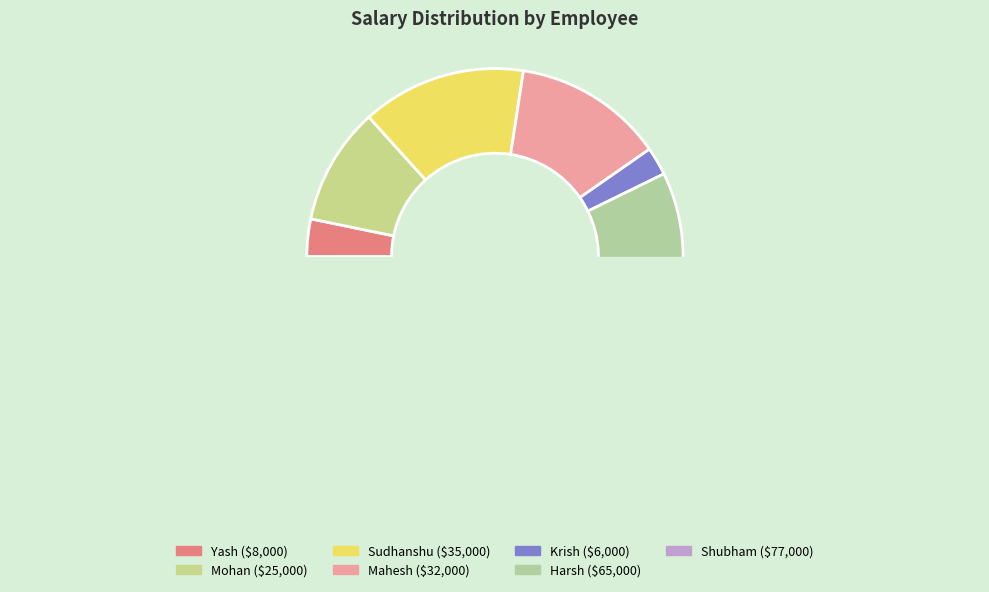

Does Yash represent more than half of the total?

No